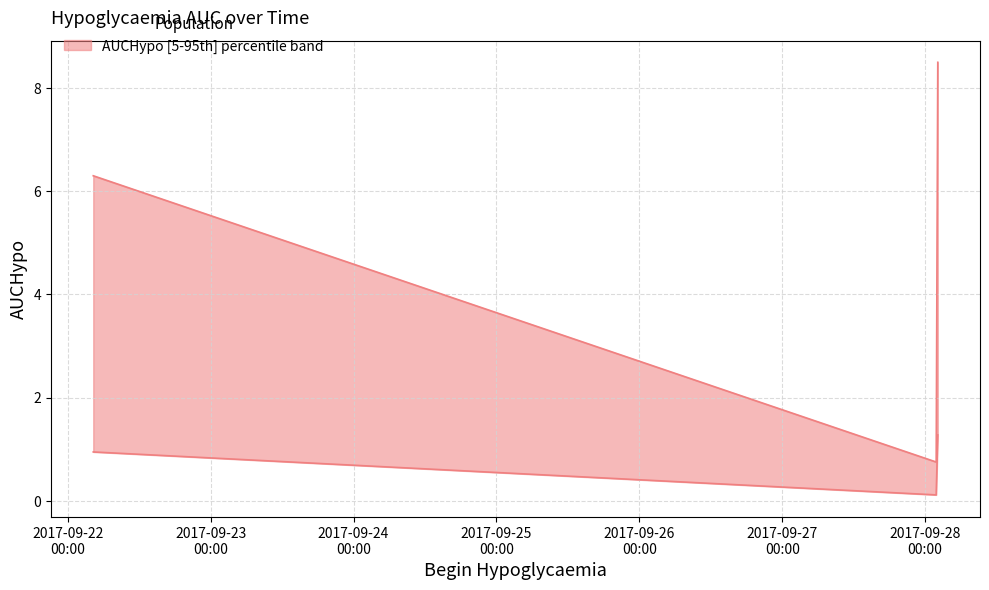

Reading left to right, extract all data points from this chart.

0.9	0.1	1.3